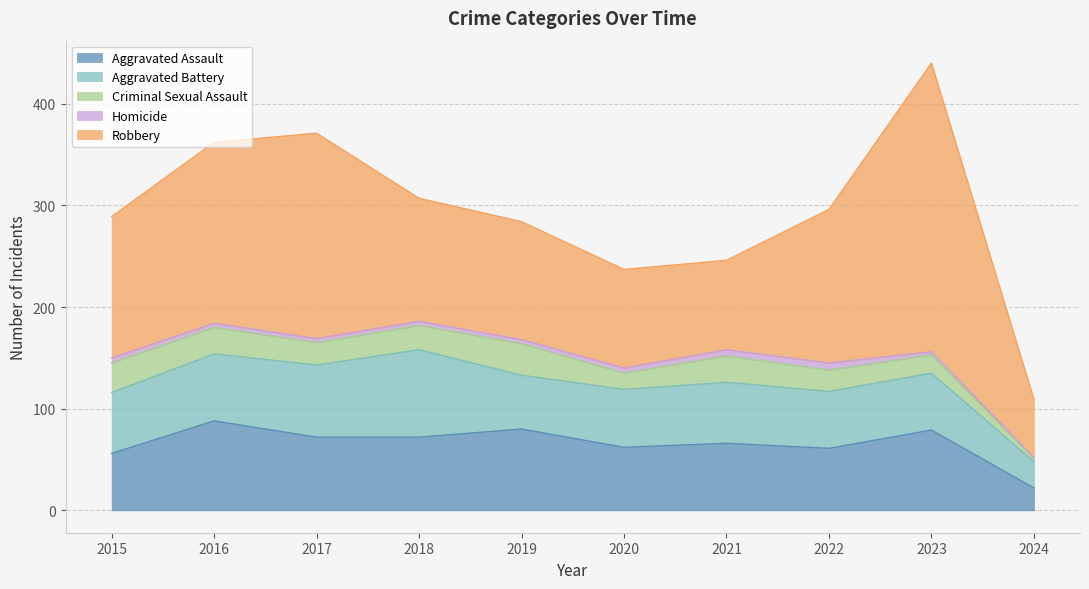

What is the highest value of the Aggravated Assault series?

88